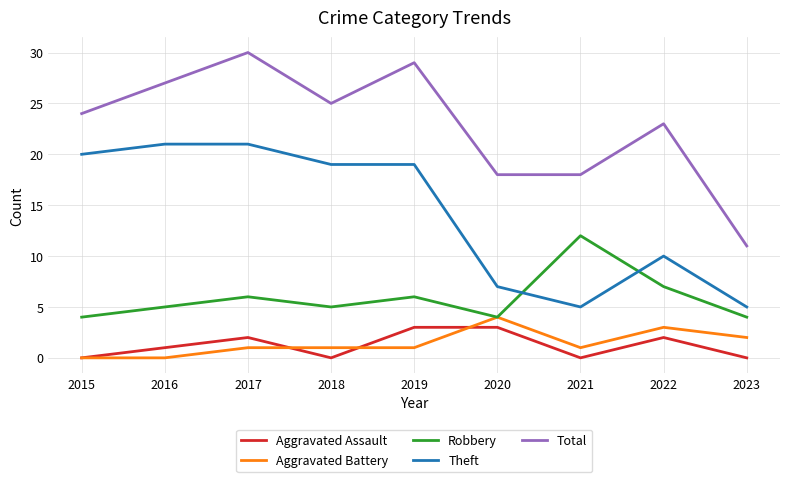

Reading left to right, list all the values displayed in this chart.

Aggravated Assault: 0	1	2	0	3	3	0	2	0
Aggravated Battery: 0	0	1	1	1	4	1	3	2
Robbery: 4	5	6	5	6	4	12	7	4
Theft: 20	21	21	19	19	7	5	10	5
Total: 24	27	30	25	29	18	18	23	11